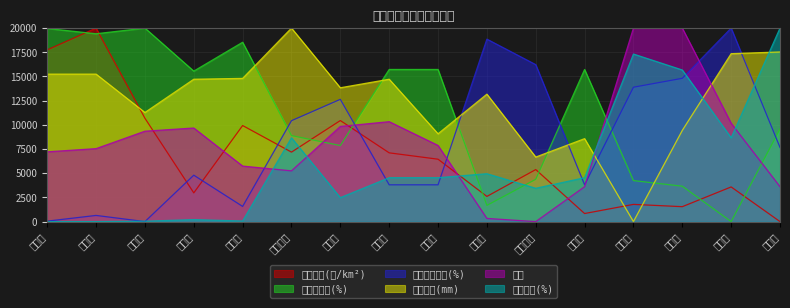

At how many categories does at least one series exceed 8485?

16